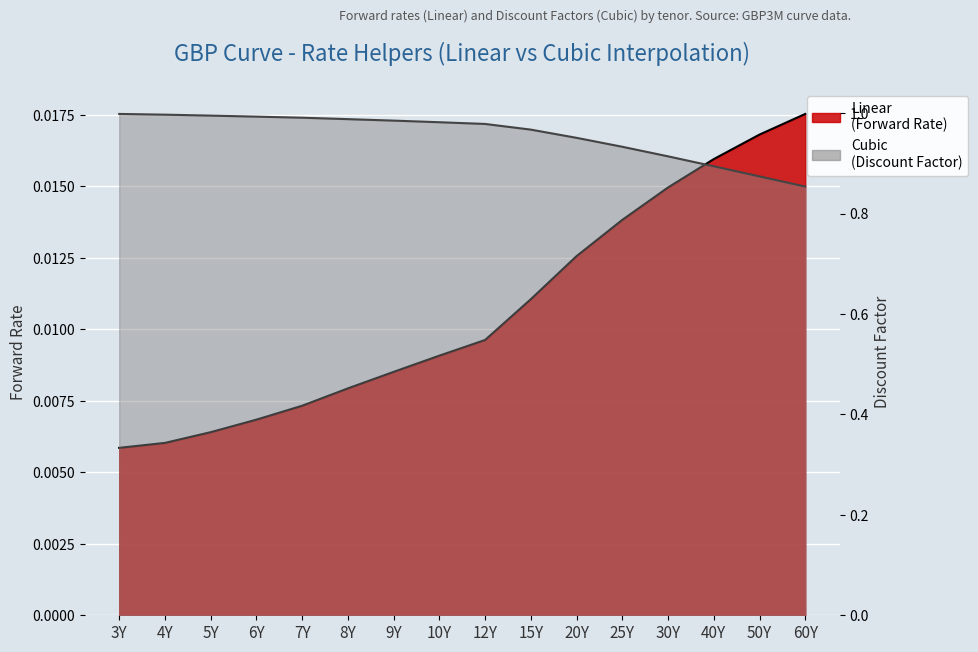

What is the approximate value of Cubic at 20Y?

1.0